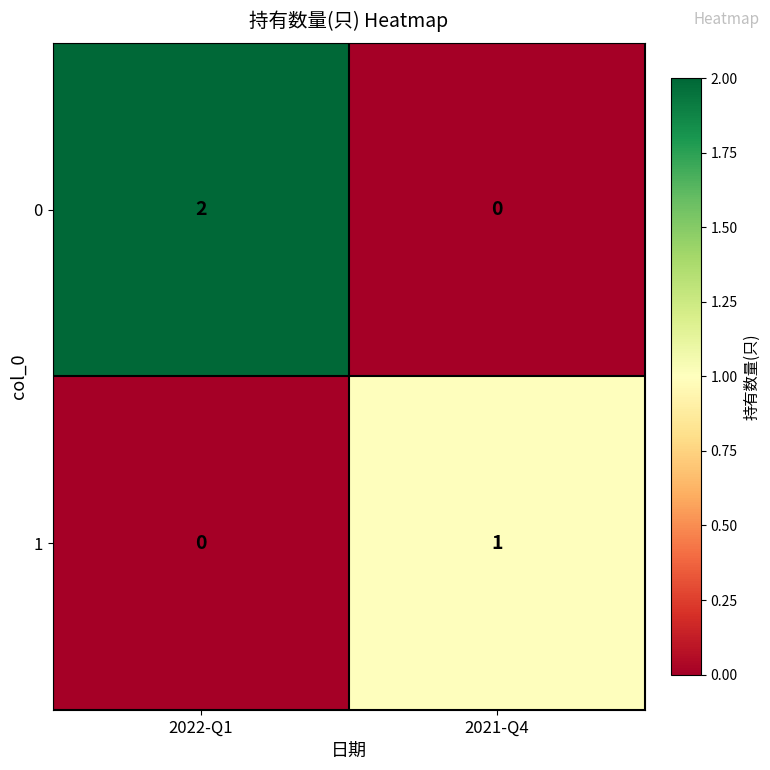

Is it true that 1 equals 0 at 2022-Q1?

True